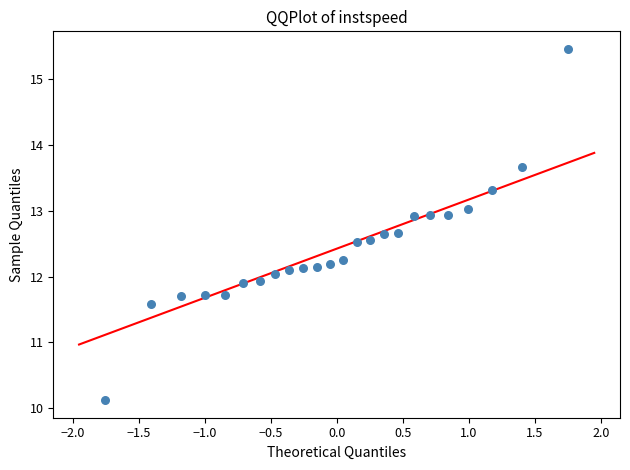

What is the range of X values (max minus min)?

3.5